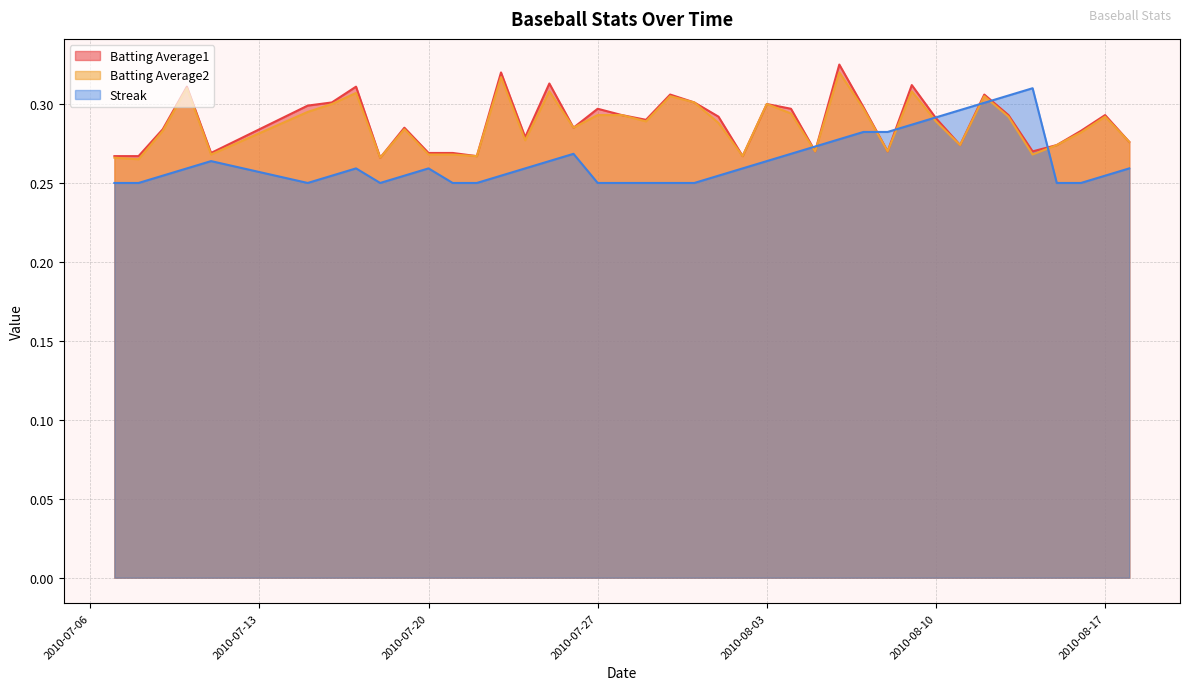

Does the chart have visible grid lines?

Yes